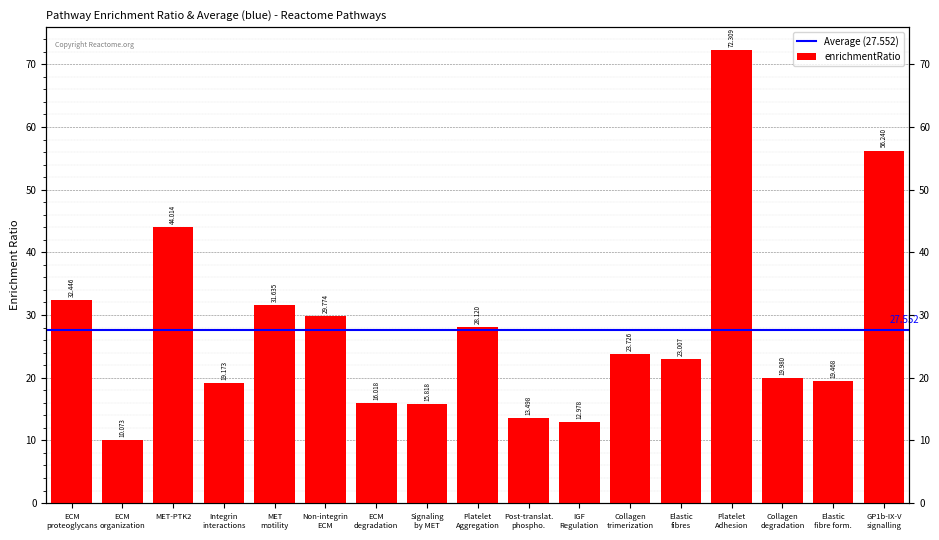

What is the difference between the maximum and minimum values?

62.2